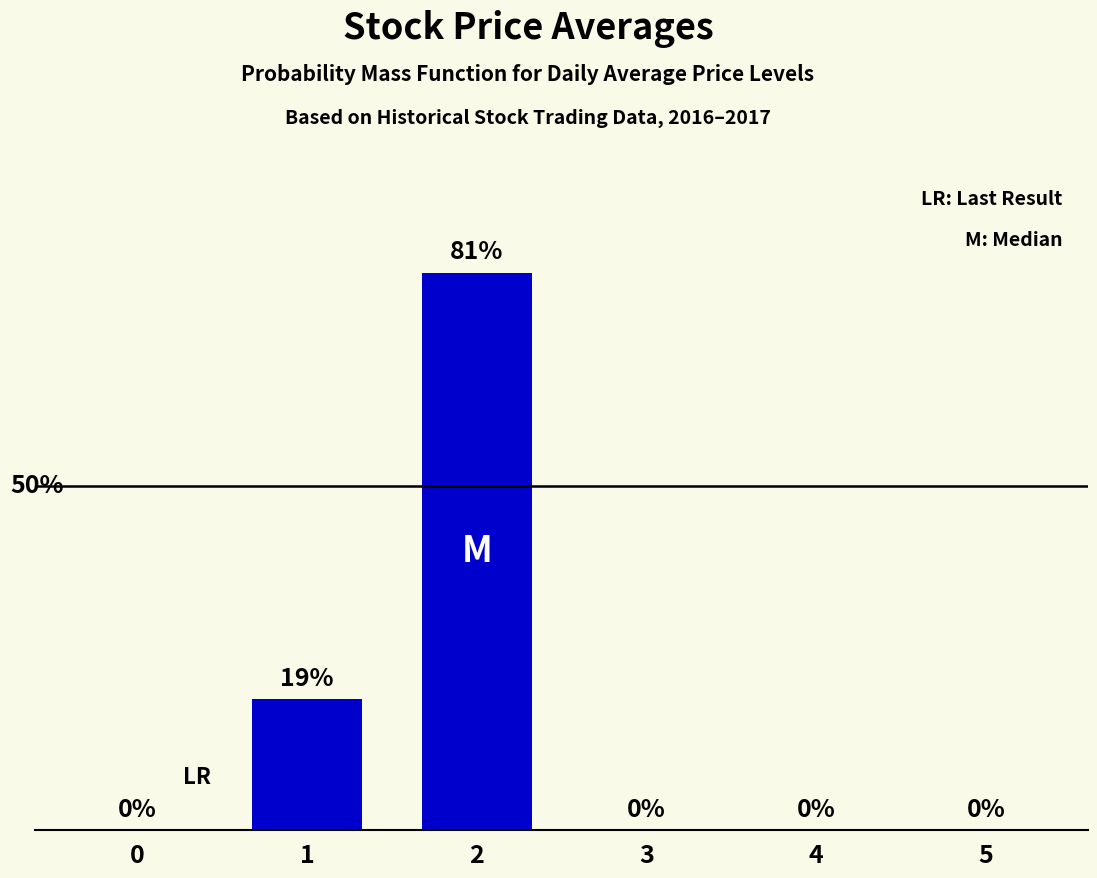

What is the sum of the values at 5 and 2?

81